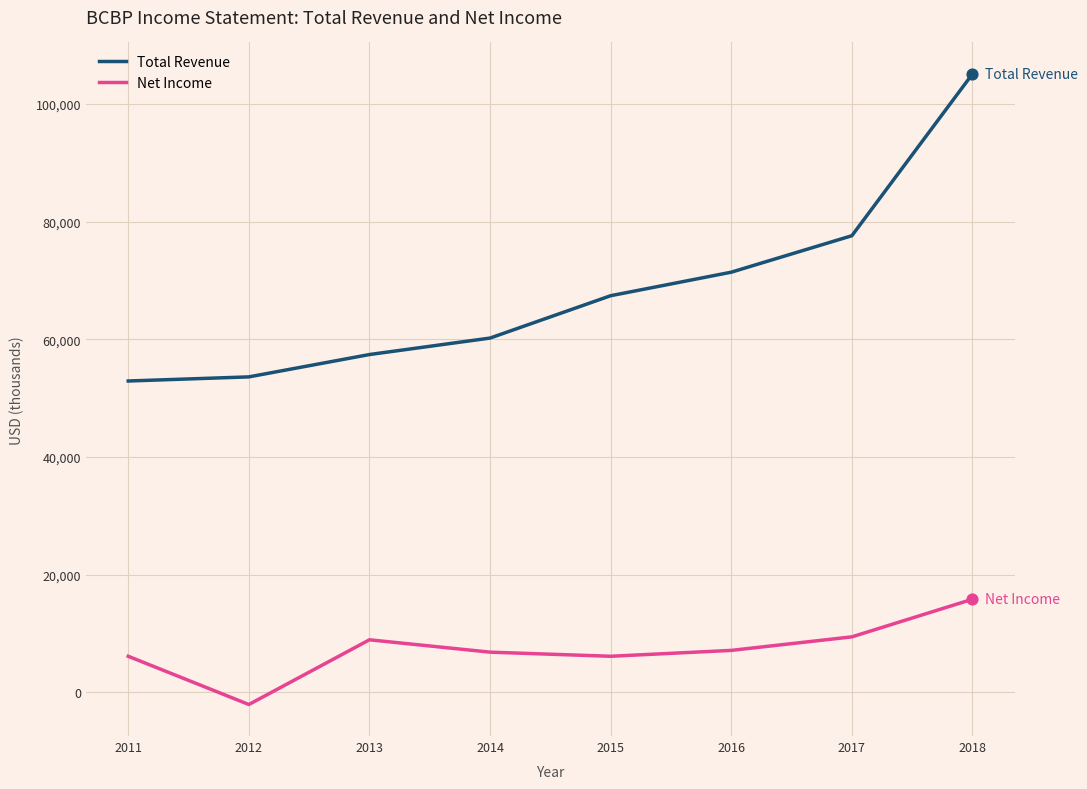

Is the value of Total Revenue at 2015 greater than the value of Net Income at 2018?

Yes